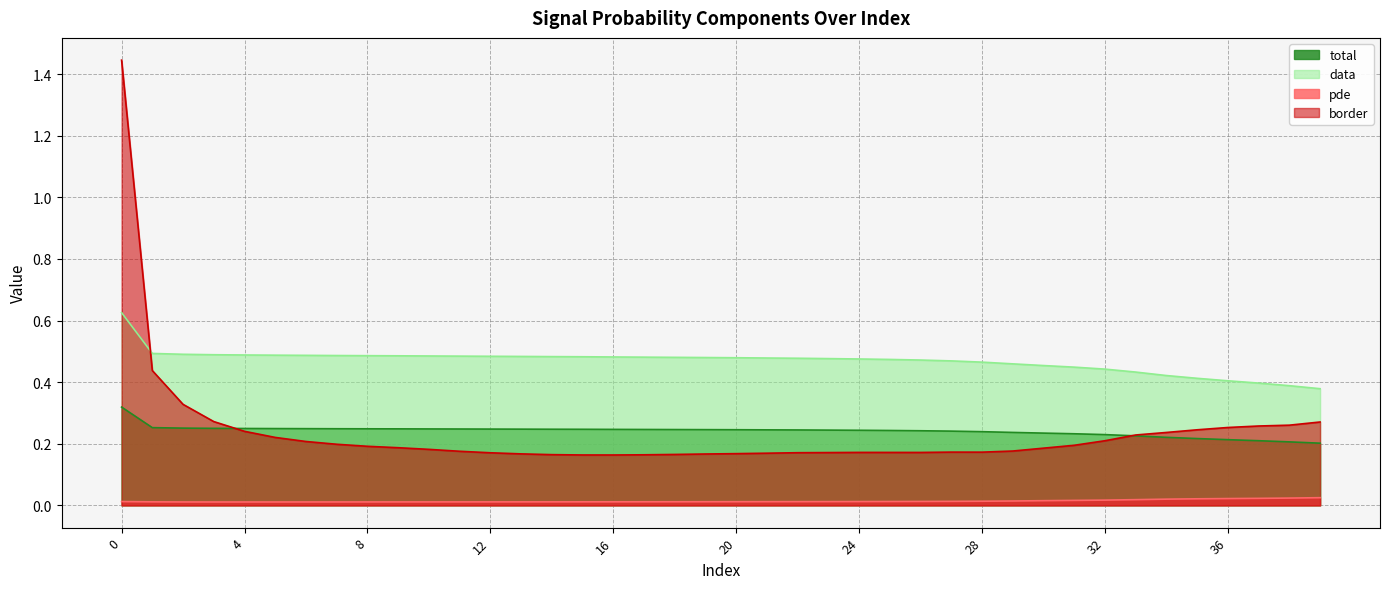

True or false: pde has more than 2 points higher than both neighbors.

False